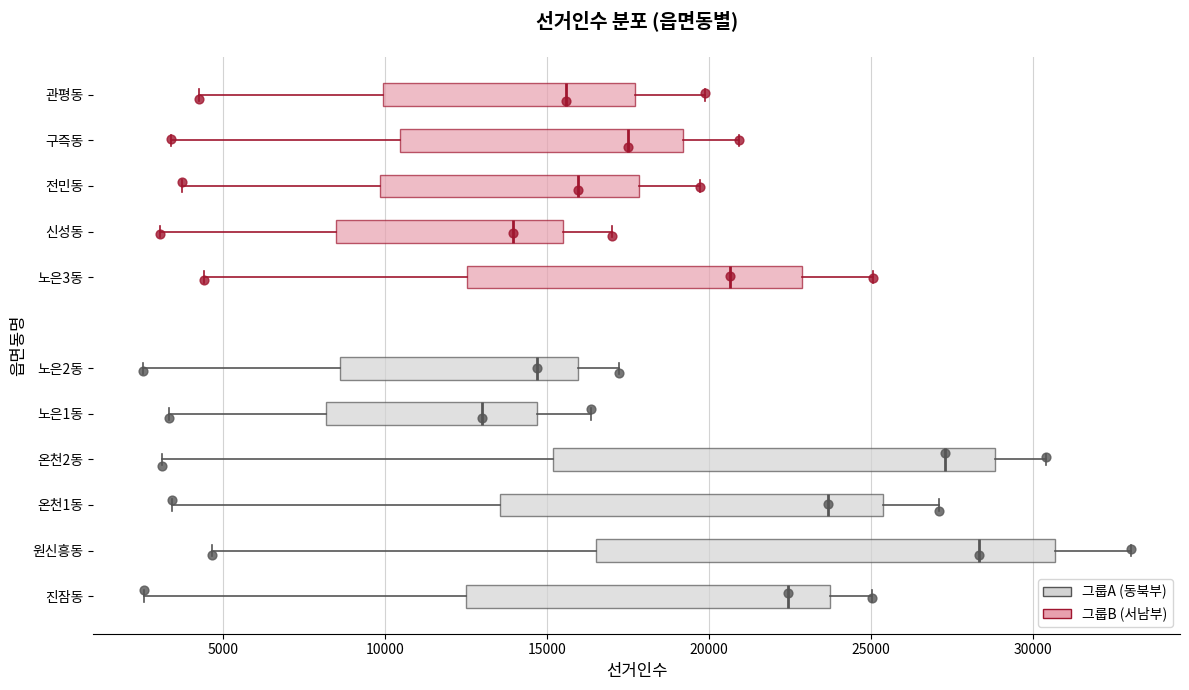

Where is the right edge of the box for 노은1동 on the x-axis? The values are not printed on the chart, so give them approximately, as read against the axis.

14500